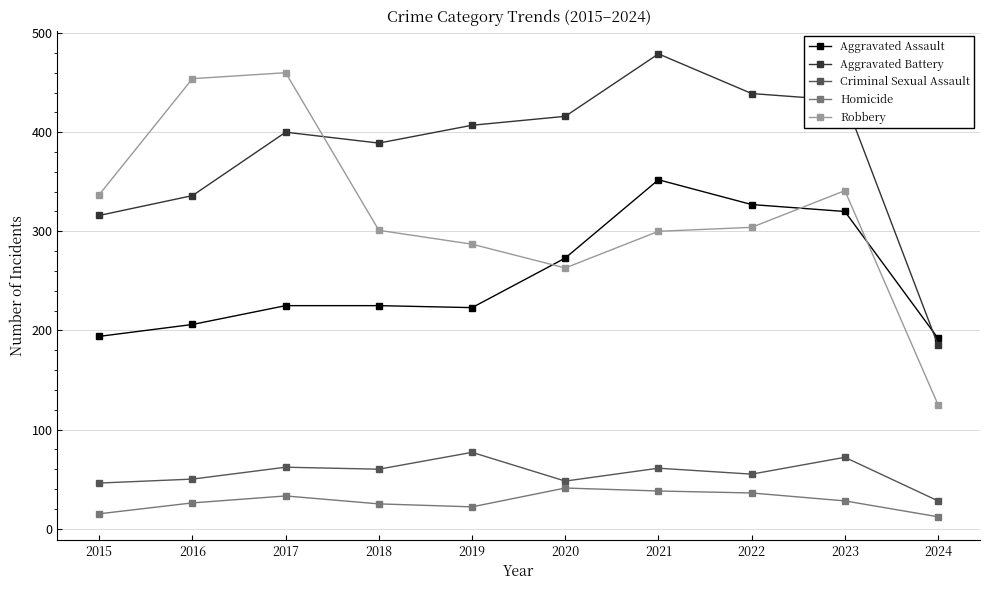

What is the approximate value of Criminal Sexual Assault at 2023?

72